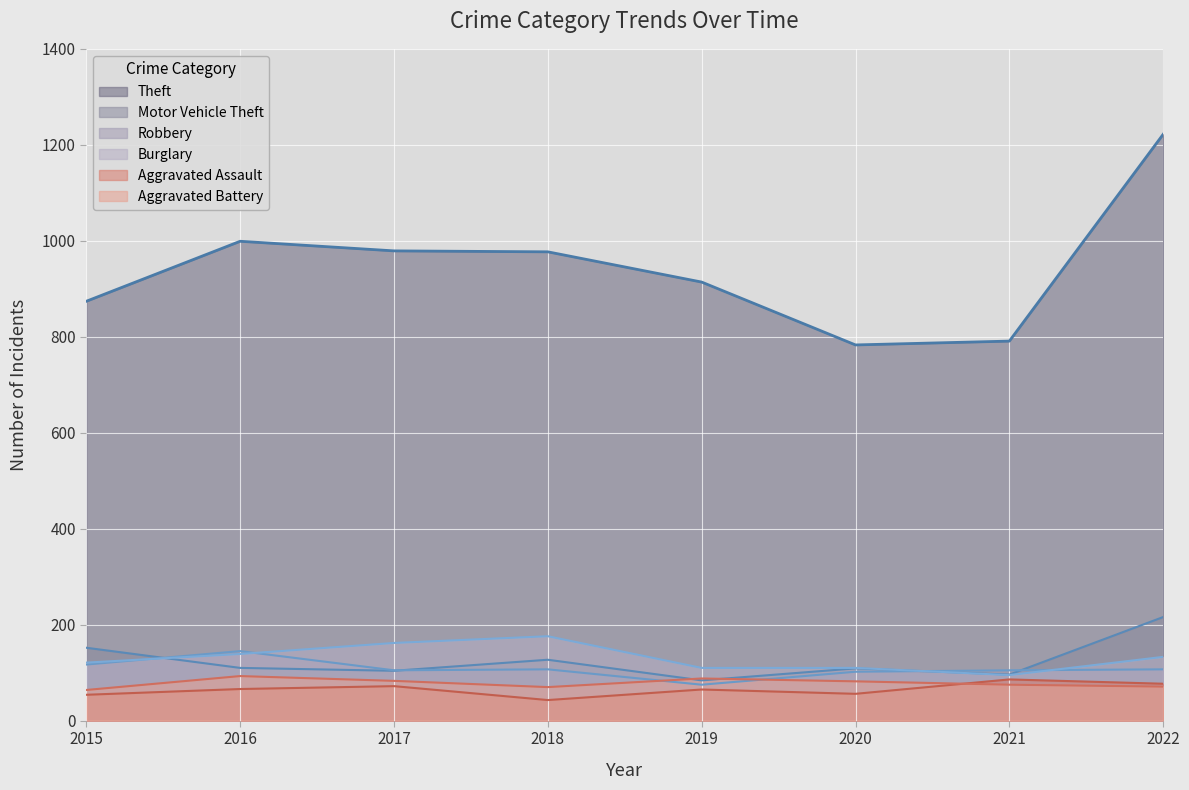

Reading left to right, list all the values displayed in this chart.

Theft: 2015=874	2016=999	2017=979	2018=977	2019=914	2020=783	2021=791	2022=1222
Burglary: 2015=121	2016=139	2017=162	2018=176	2019=110	2020=110	2021=95	2022=133
Robbery: 2015=117	2016=145	2017=105	2018=107	2019=75	2020=102	2021=105	2022=107
Motor Vehicle Theft: 2015=152	2016=110	2017=104	2018=127	2019=84	2020=109	2021=96	2022=216
Aggravated Assault: 2015=54	2016=66	2017=72	2018=43	2019=65	2020=56	2021=86	2022=77
Aggravated Battery: 2015=64	2016=93	2017=83	2018=70	2019=88	2020=82	2021=75	2022=71